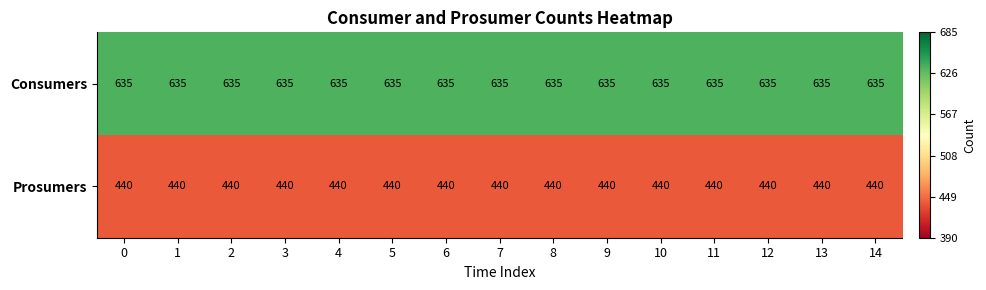

At how many categories does at least one series exceed 459?

15